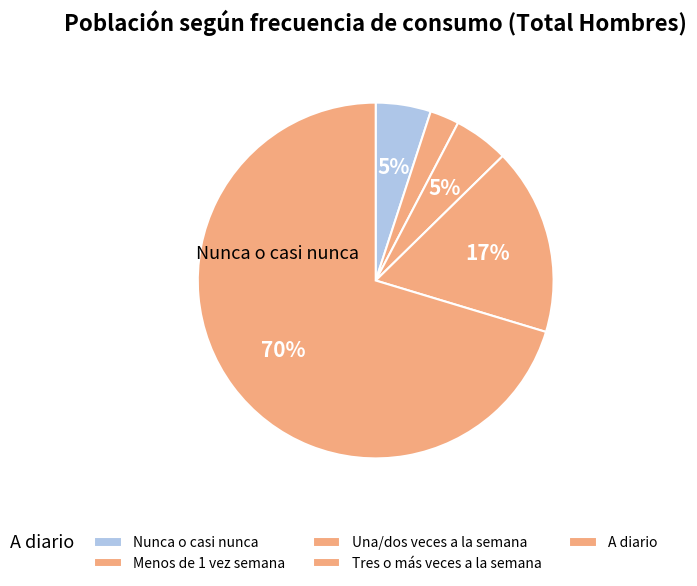

How many segments does this pie chart have?

5